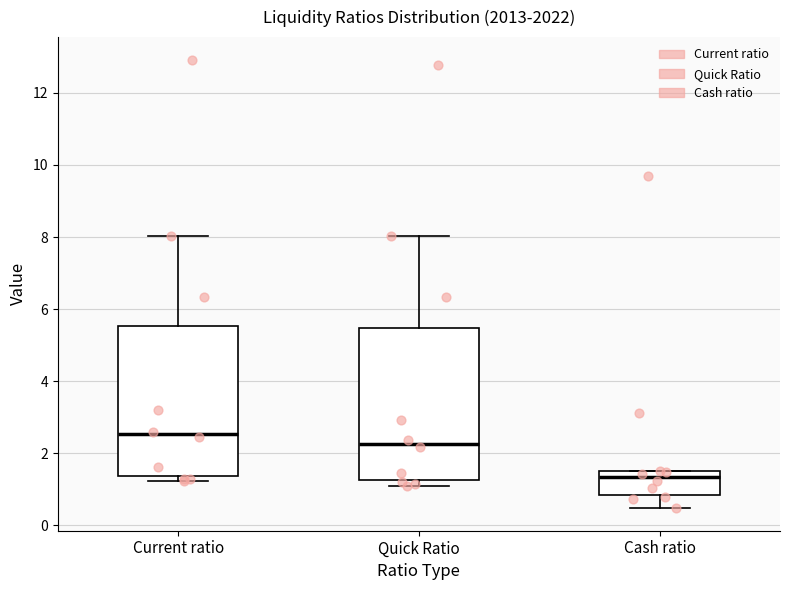

Where is the upper edge of the box for Cash ratio on the y-axis? The values are not printed on the chart, so give them approximately, as read against the axis.

1.4